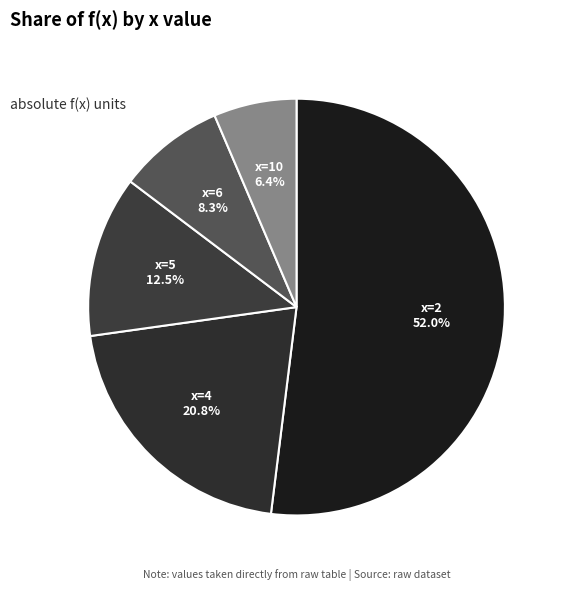

Combined, do x=4 and x=10 account for over 50%?

No